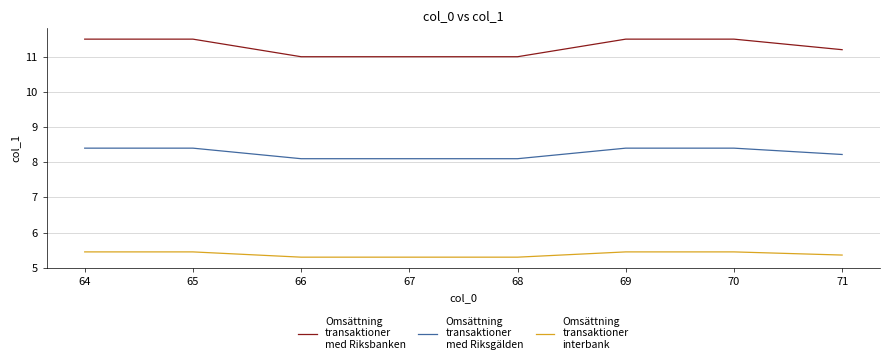

What is the total value across all series at 71?

24.8